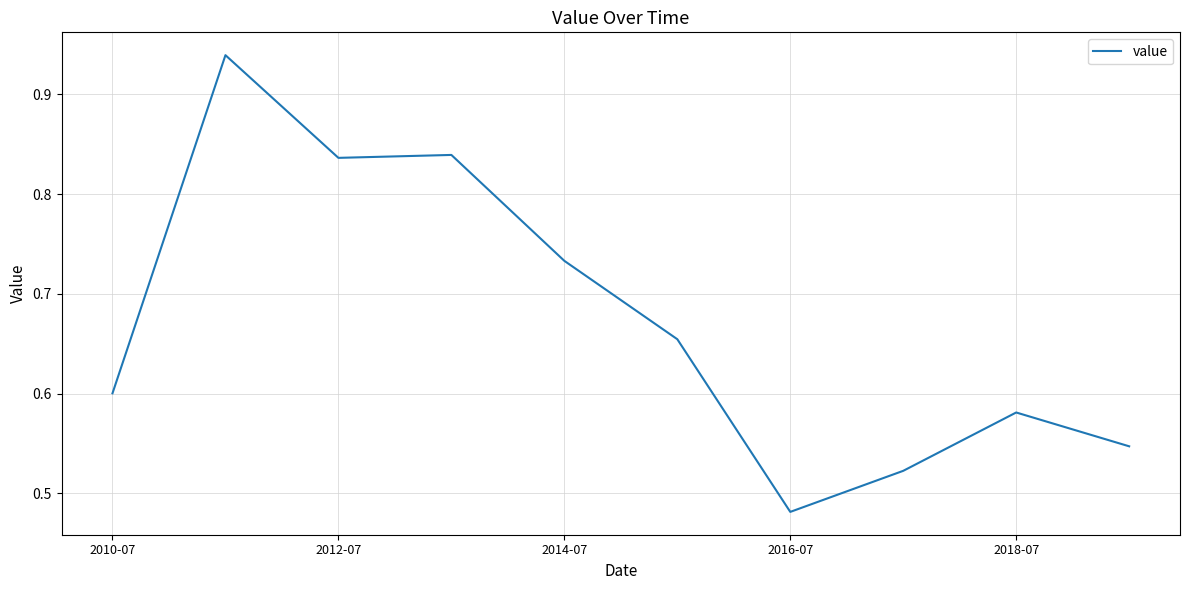

How many lines are shown in the chart?

1